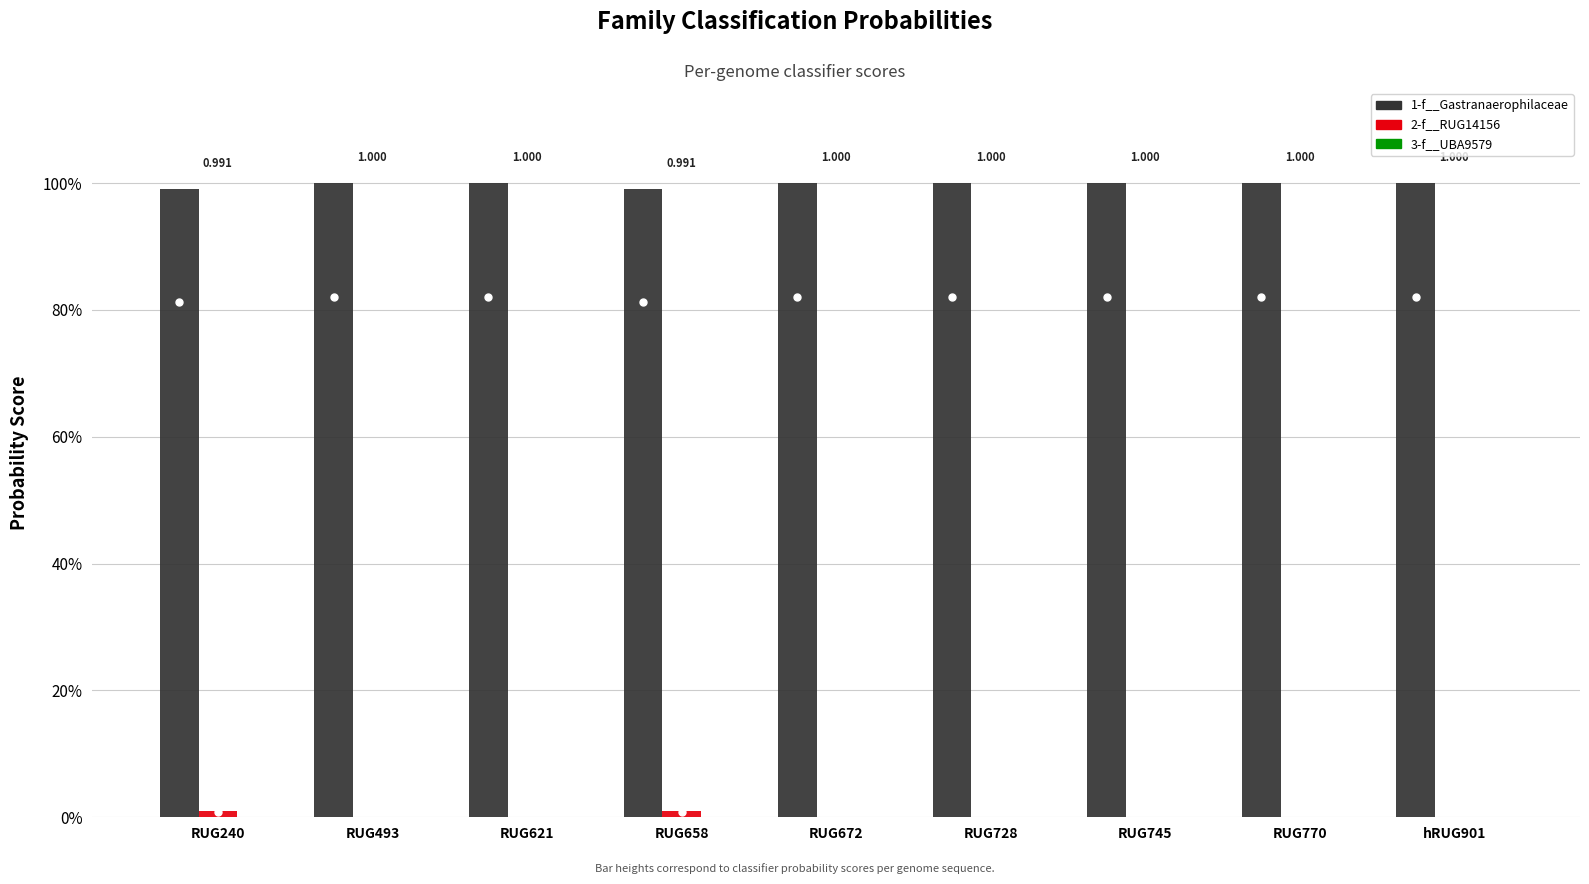

Are the bars horizontal?

No